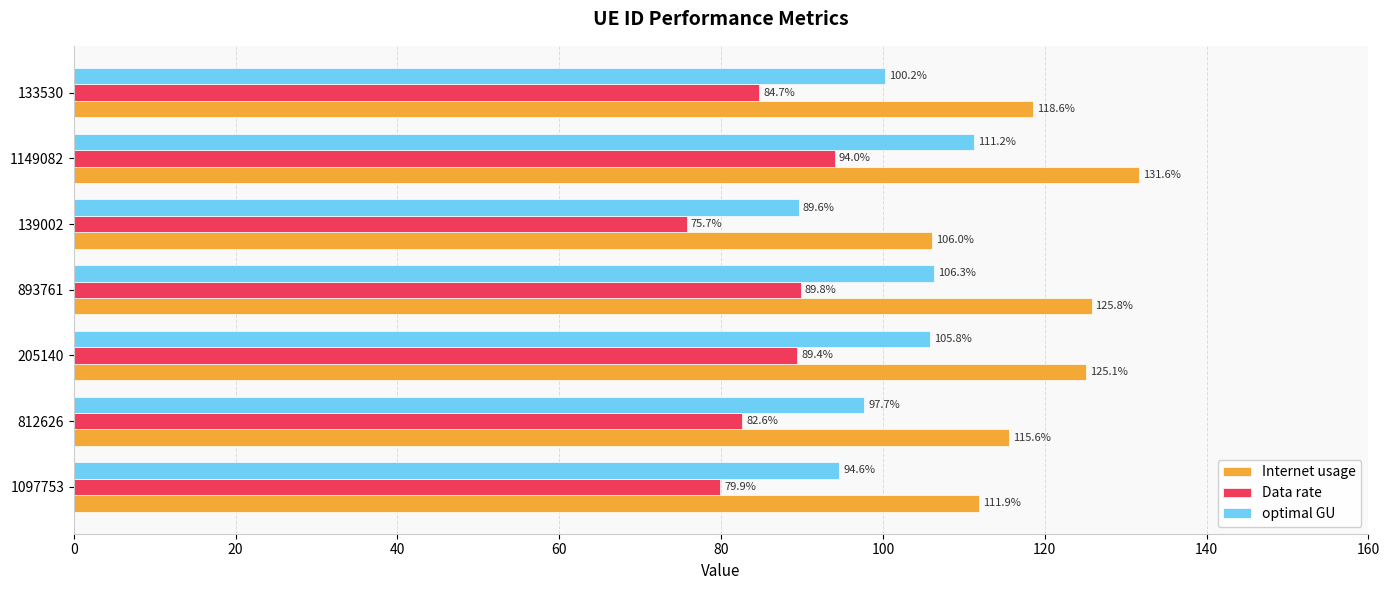

How many data points in Internet usage are above 118?

4